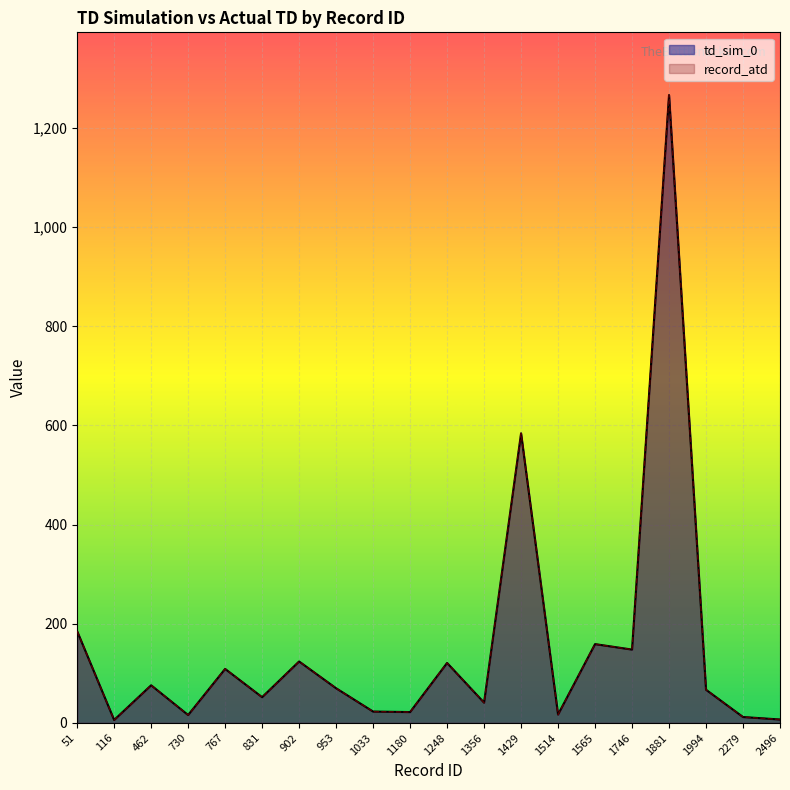

Reading left to right, what are all the values shown in this chart?

td_sim_0: 51=185	116=6	462=76	730=16	767=109	831=52	902=124	953=70	1033=23	1180=22	1248=121	1356=41	1429=584	1514=17	1565=159	1746=148	1881=1266	1994=67	2279=12	2496=7
record_atd: 51=185	116=6	462=76	730=16	767=109	831=52	902=124	953=70	1033=23	1180=22	1248=121	1356=41	1429=584	1514=17	1565=159	1746=148	1881=1266	1994=67	2279=12	2496=7